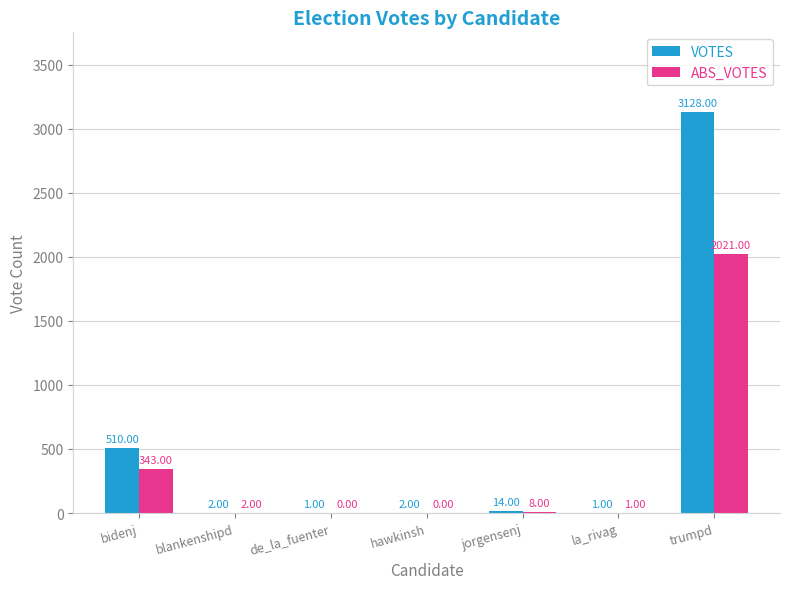

At which label is ABS_VOTES closest to 1010?

bidenj